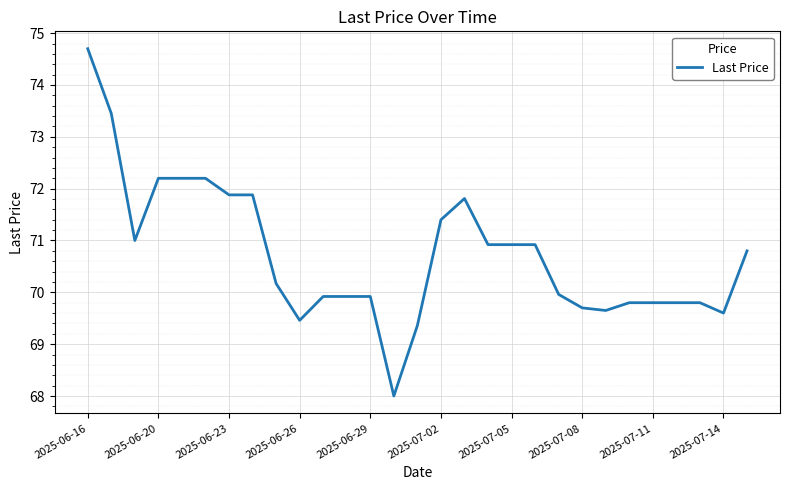

What is the minimum value shown in the chart?

68.0